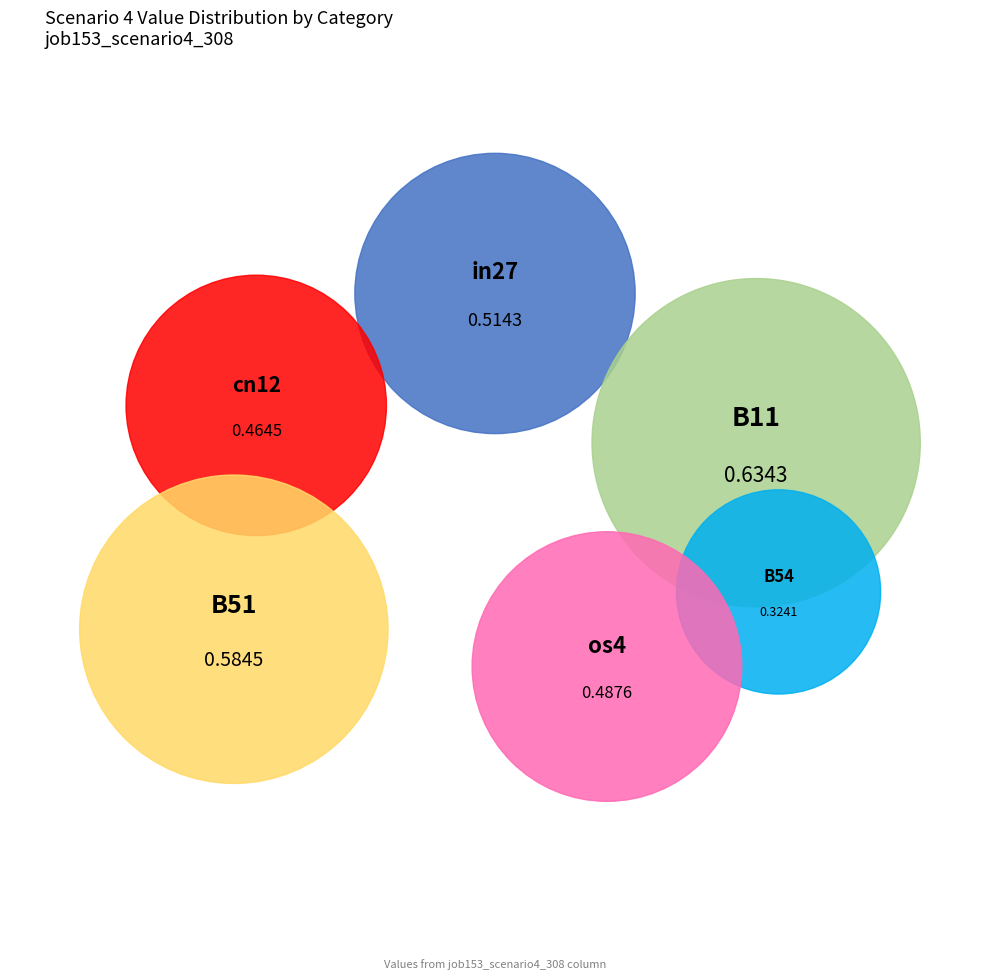

The B14 slice represents 1% of the pie. True or false?

False